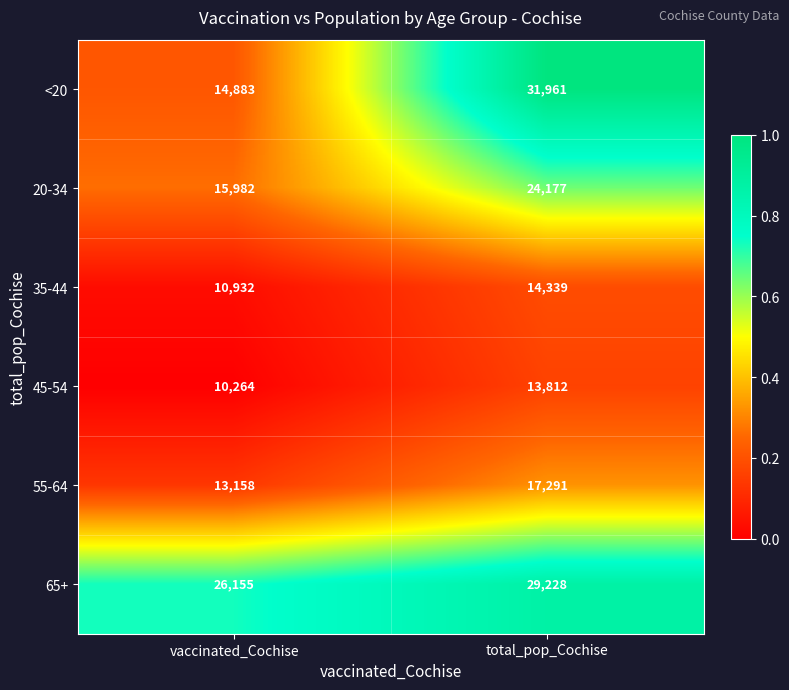

What is the difference between the maximum and minimum values in the 20-34 series?

8195